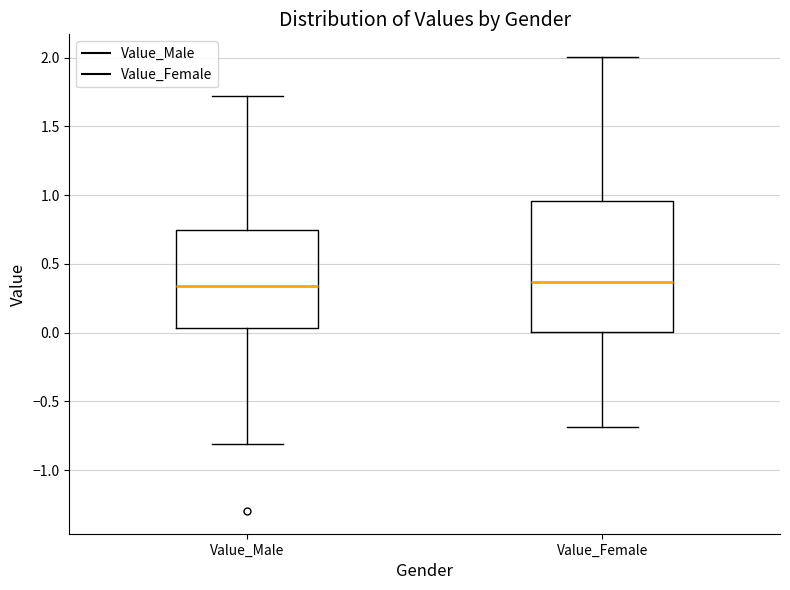

Reading left to right, transcribe this box plot: for each box, give where its median line is, the range the box spans, and where its two whiskers end, as read against the y-axis. The values are not printed on the chart, so give them approximately, as read against the axis.

Value_Male: median 0.35, box 0.05 to 0.75, whiskers -0.80 to 1.70
Value_Female: median 0.35, box 0.00 to 0.95, whiskers -0.70 to 2.00